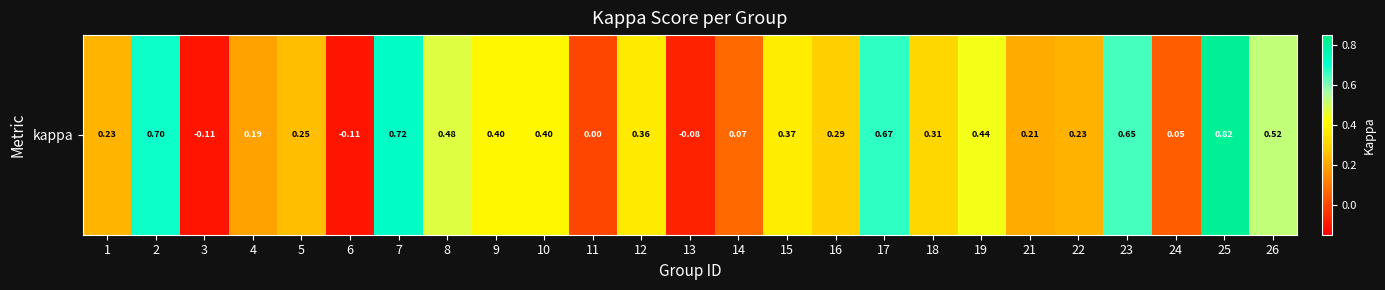

How many values are below 0?

3